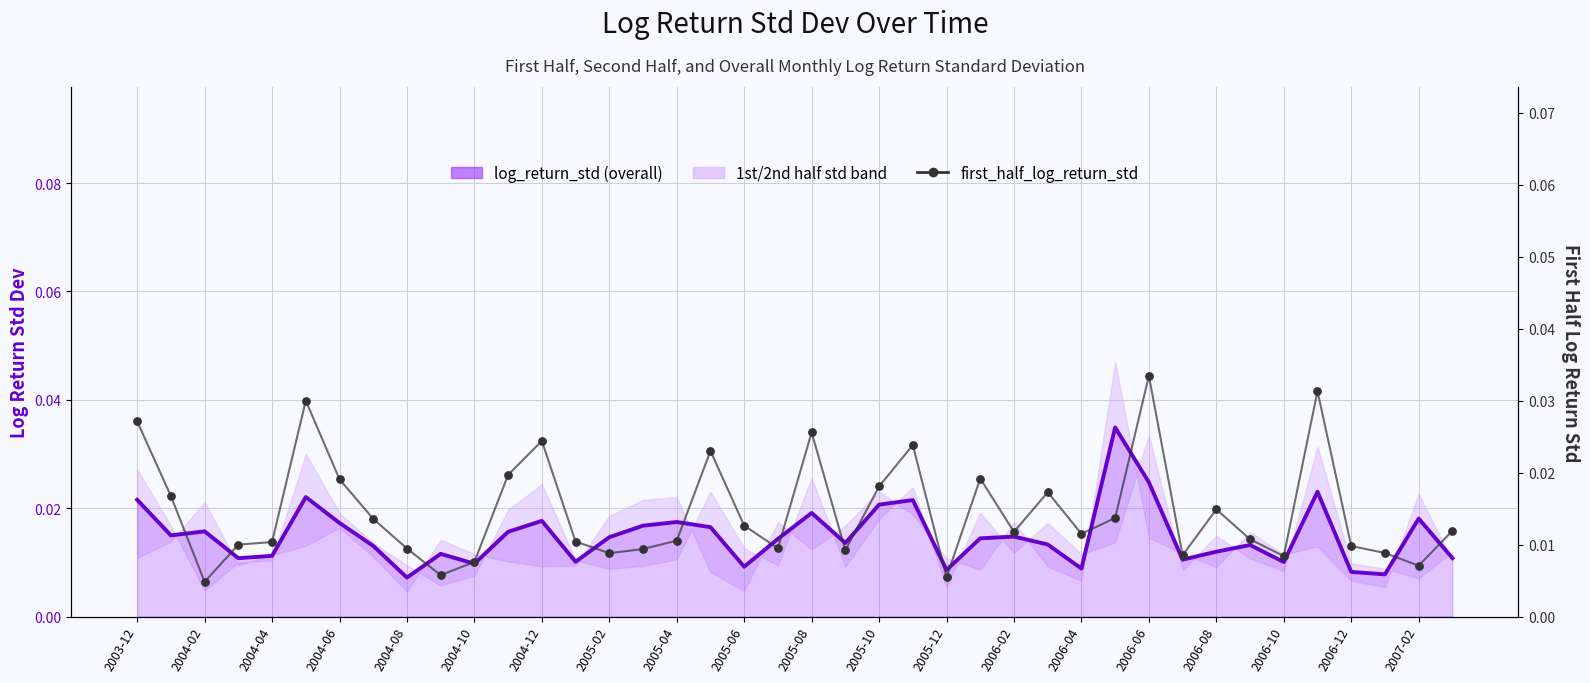

At how many categories does at least one series exceed 0?

40